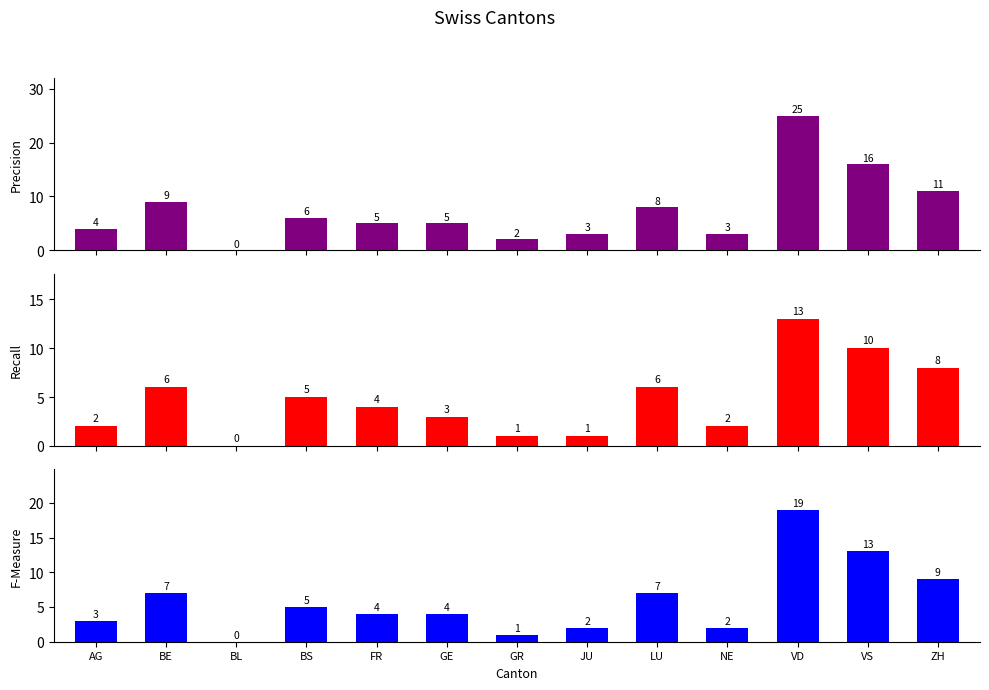

What is the difference between the maximum and minimum values in the Recall series?

13